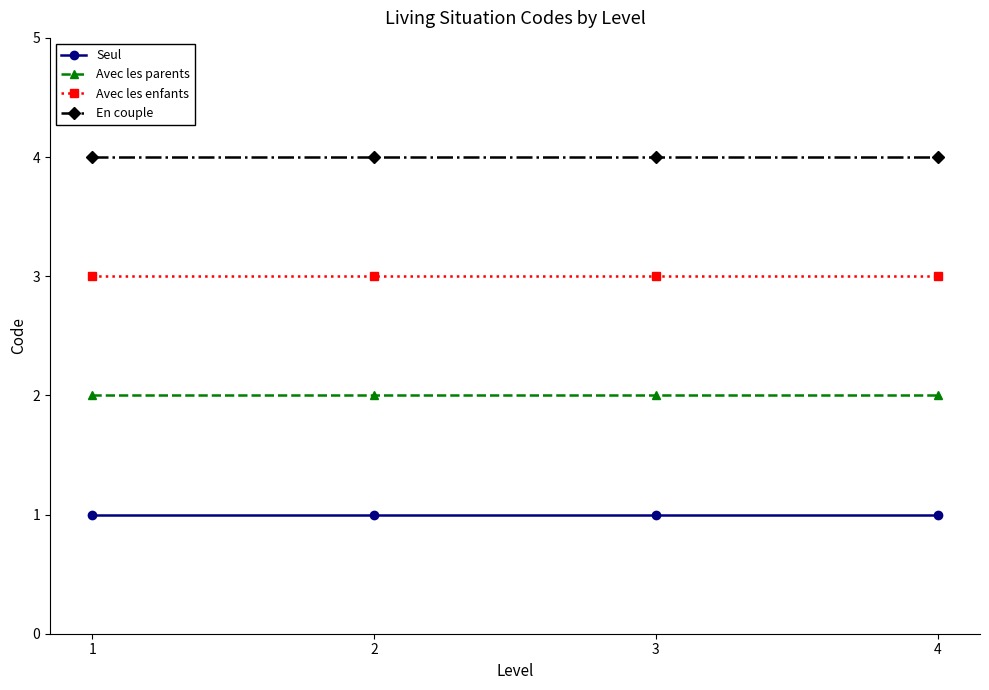

At how many categories does at least one series exceed 3?

4